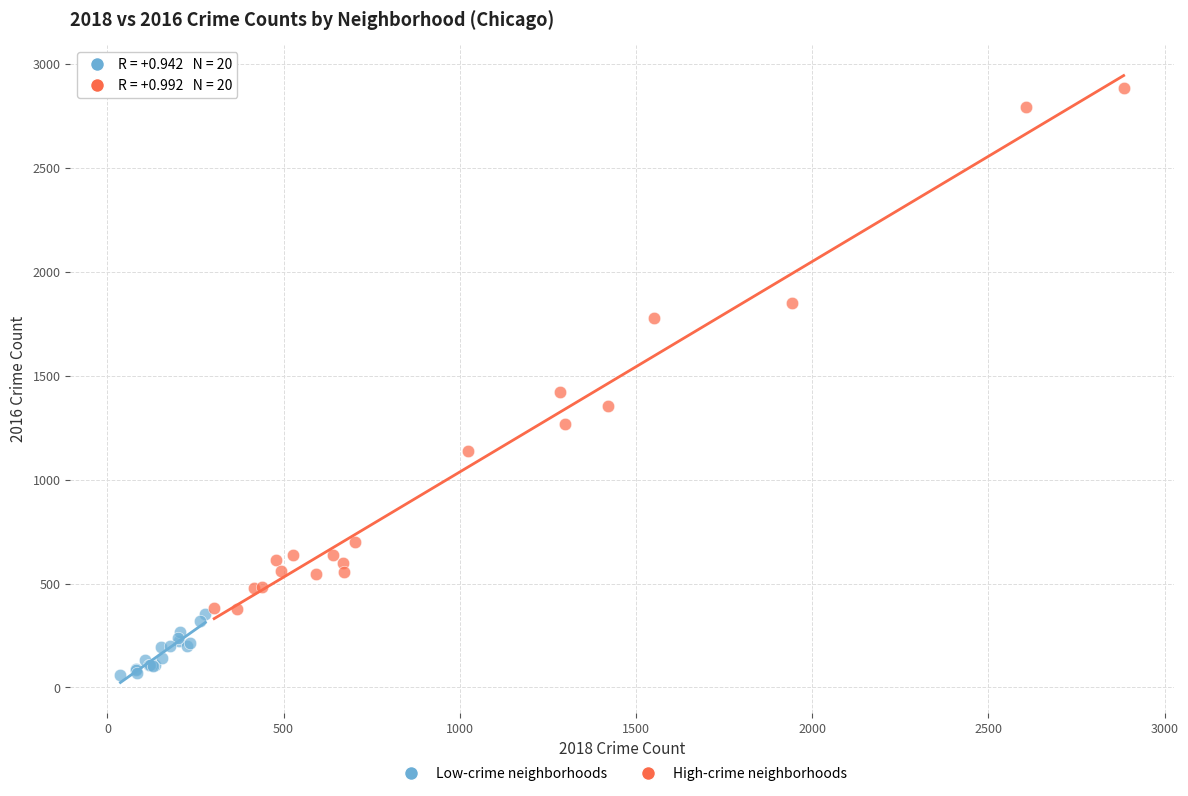

What are all the series names shown in the legend?

Low-crime neighborhoods, High-crime neighborhoods